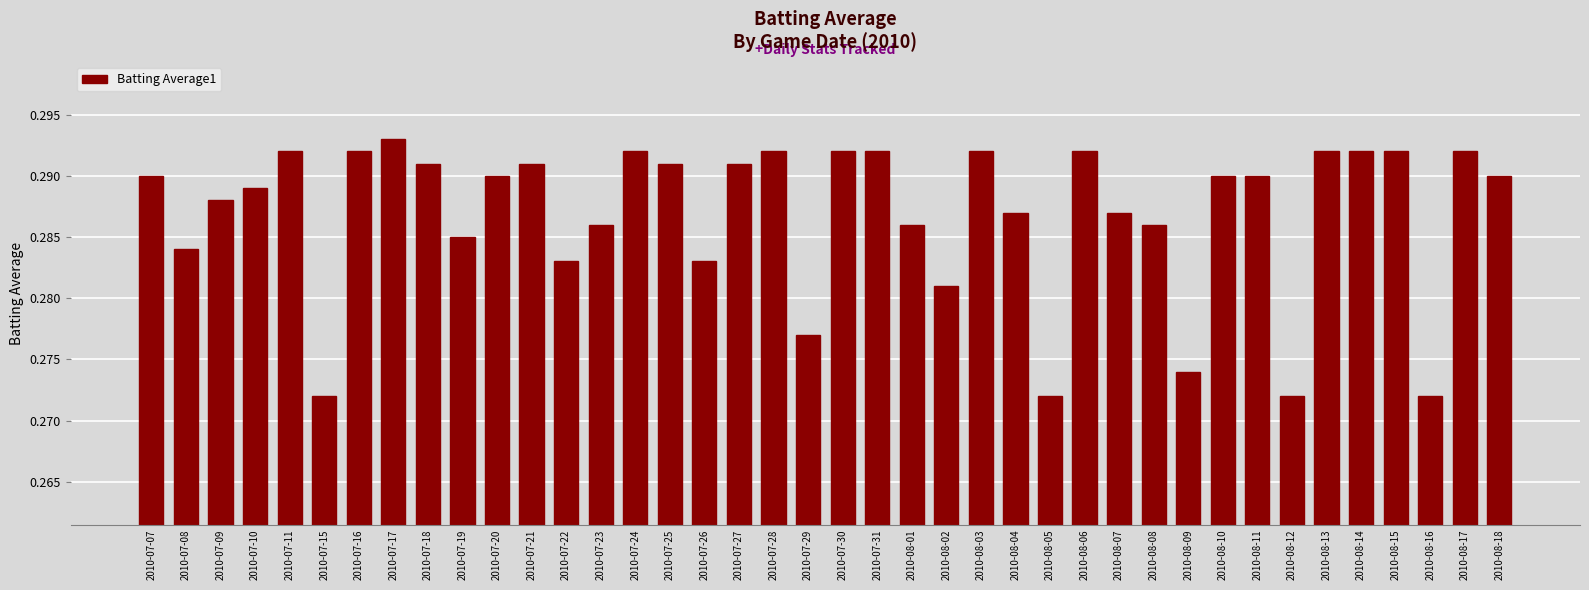

How many values are between 0 and 1?

40